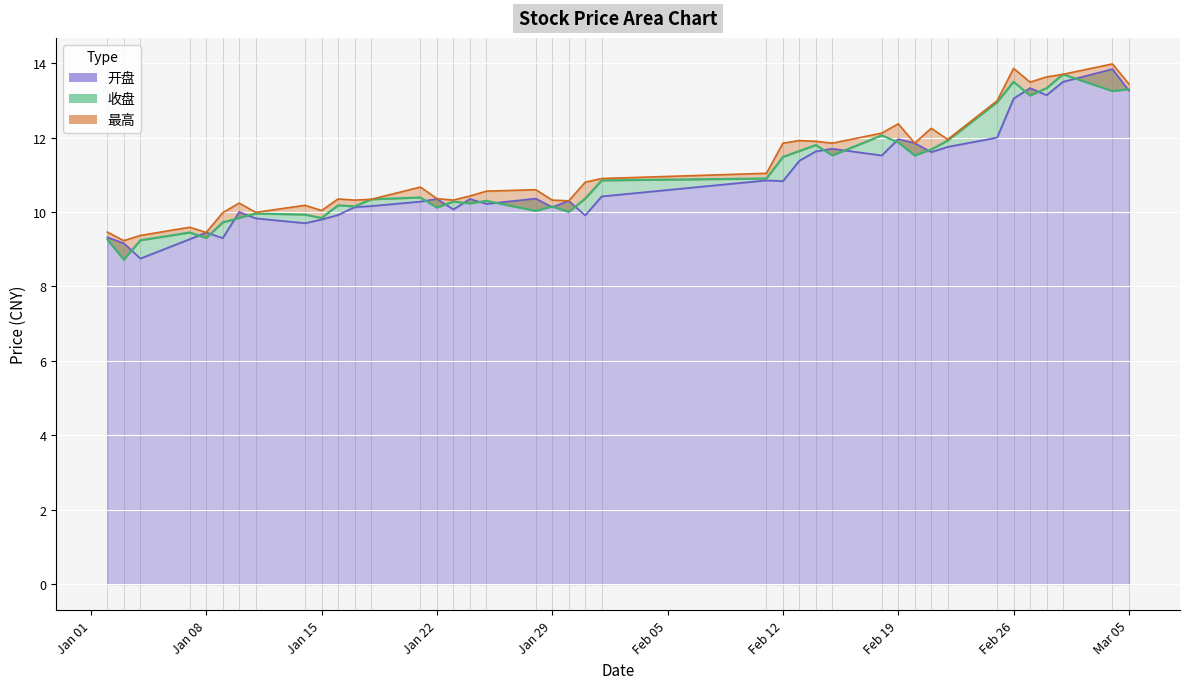

Rank the series by their maximum value, from lowest to highest.

收盘, 开盘, 最高